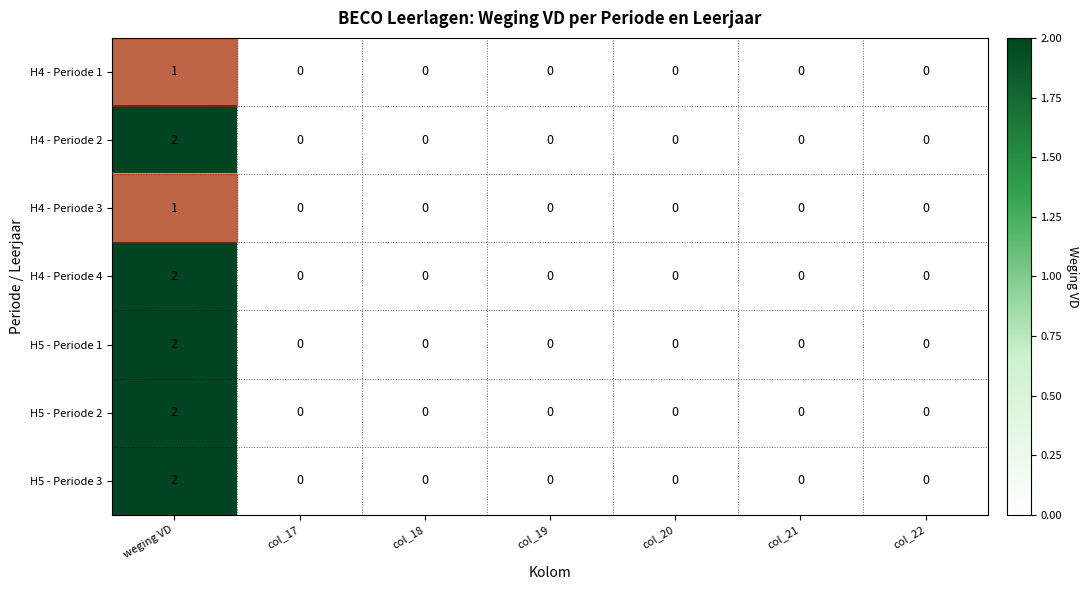

At how many categories does at least one series exceed 1?

1